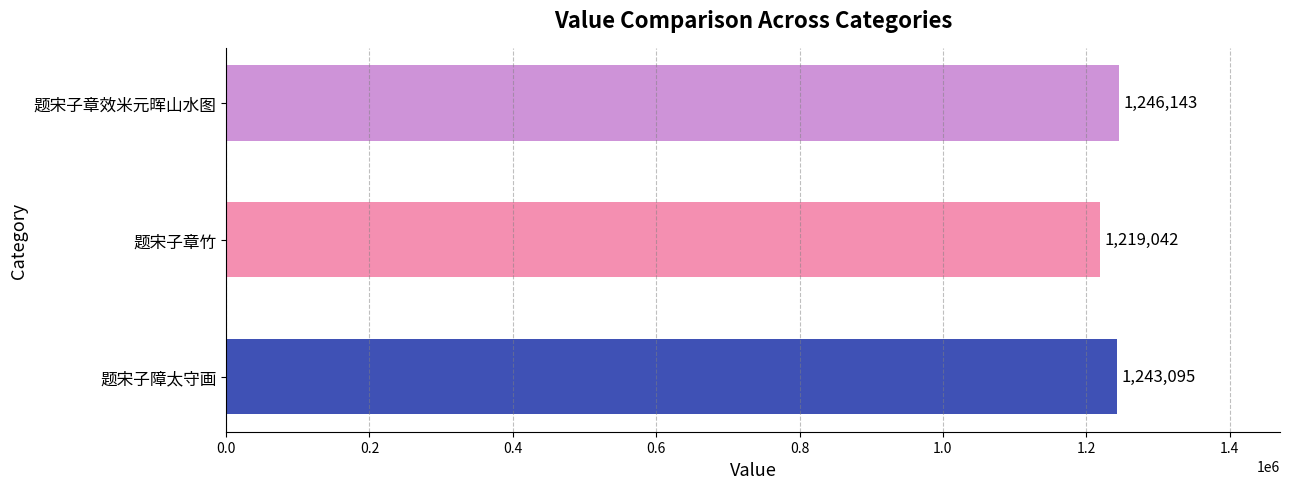

What is the sum of all values?

3708280